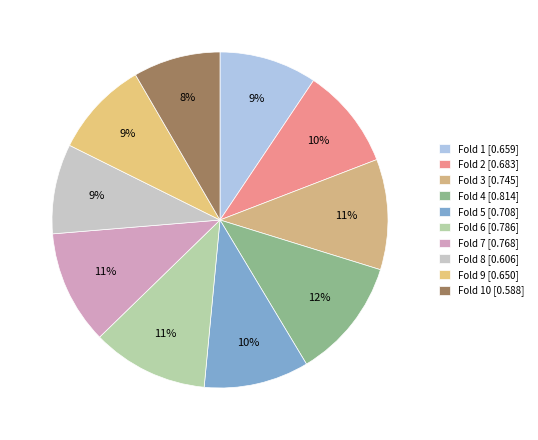

Is there any slice that represents more than half of the pie?

No